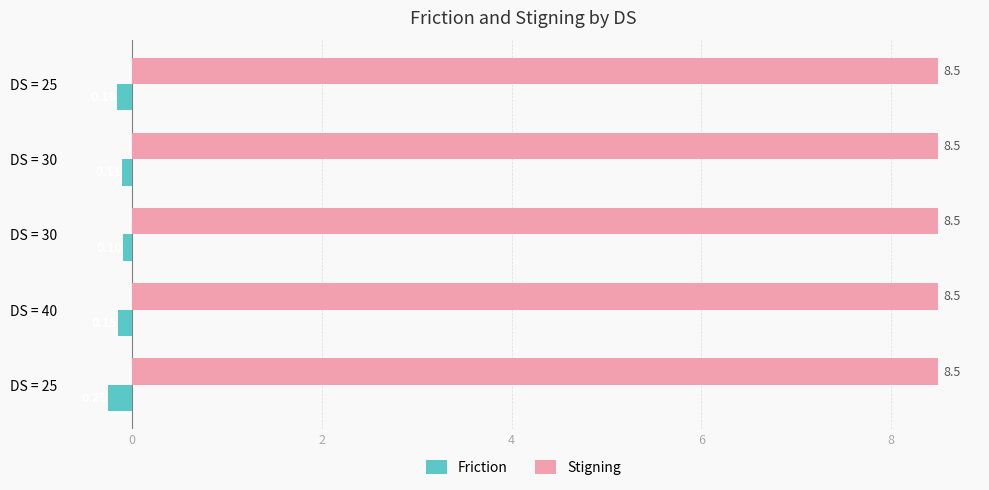

What is the label of the 2nd bar from the right?

4